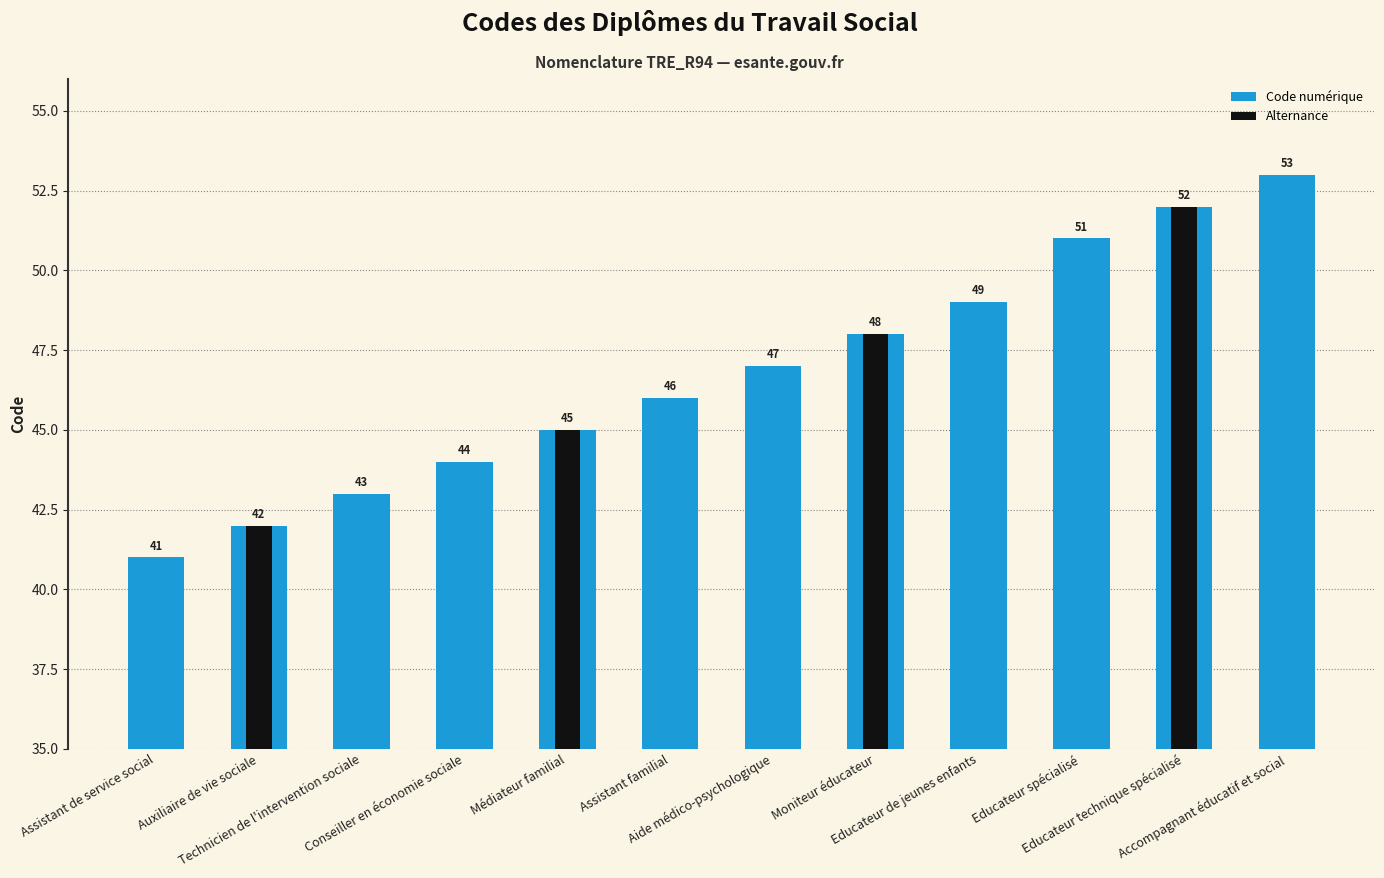

Where does the data first go above 47?

Moniteur éducateur